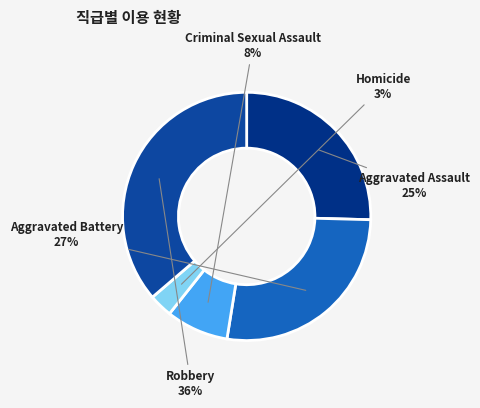

True or false: Aggravated Assault accounts for 25% of the total.

True